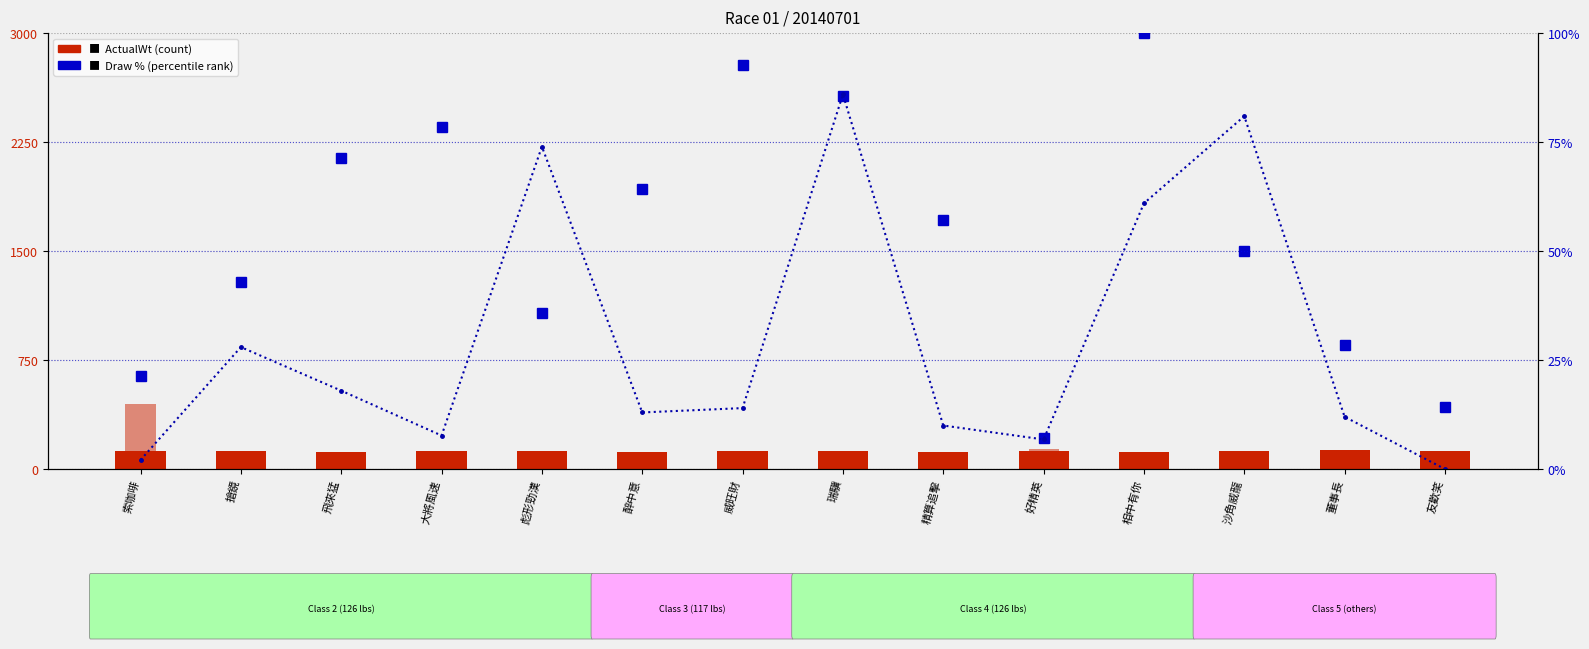

Is the value of WinOdd % at 飛來猛 greater than the value of WinInTenThousand at 沙角威龍?

Yes